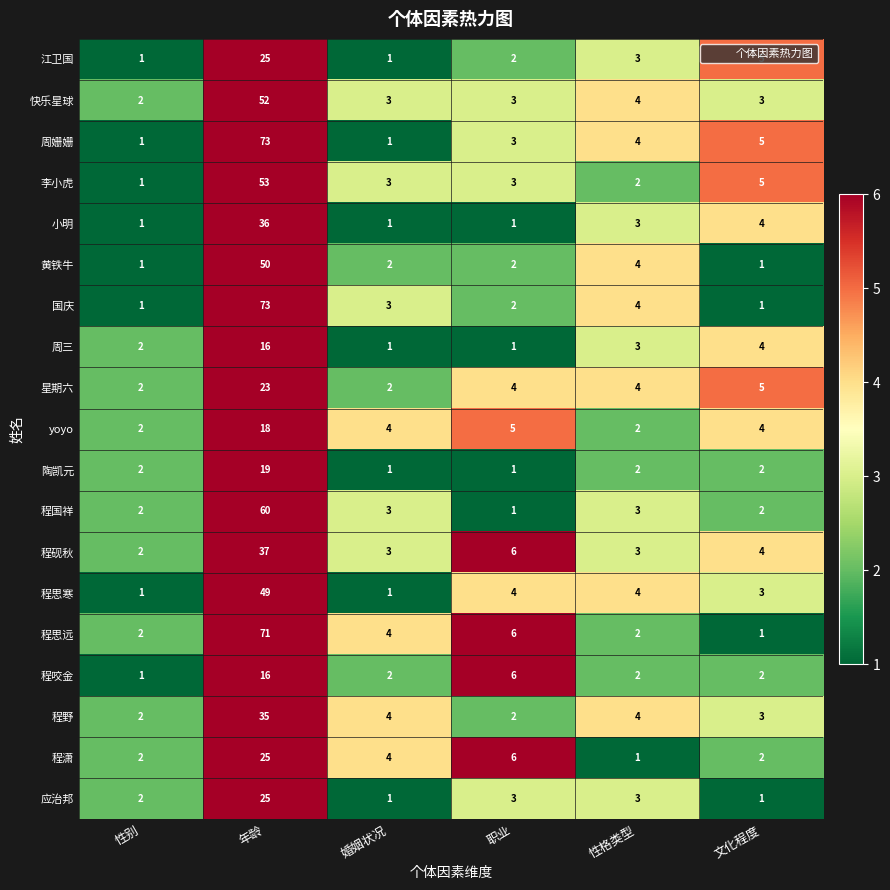

What is the difference between the second highest and minimum values in the 程砚秋 series?

4